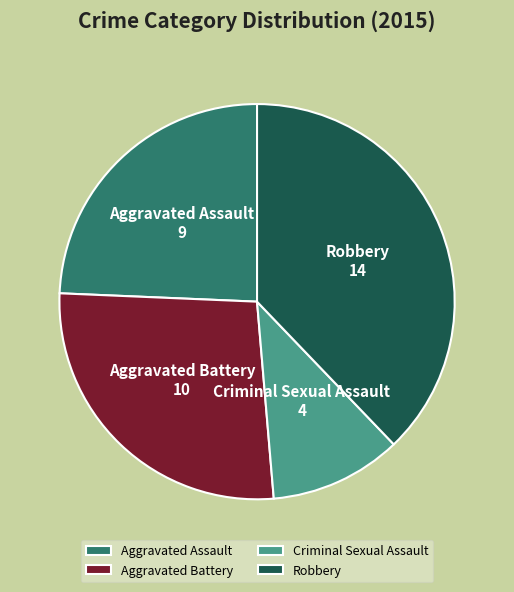

What is the smallest slice in the pie chart?

Criminal Sexual Assault